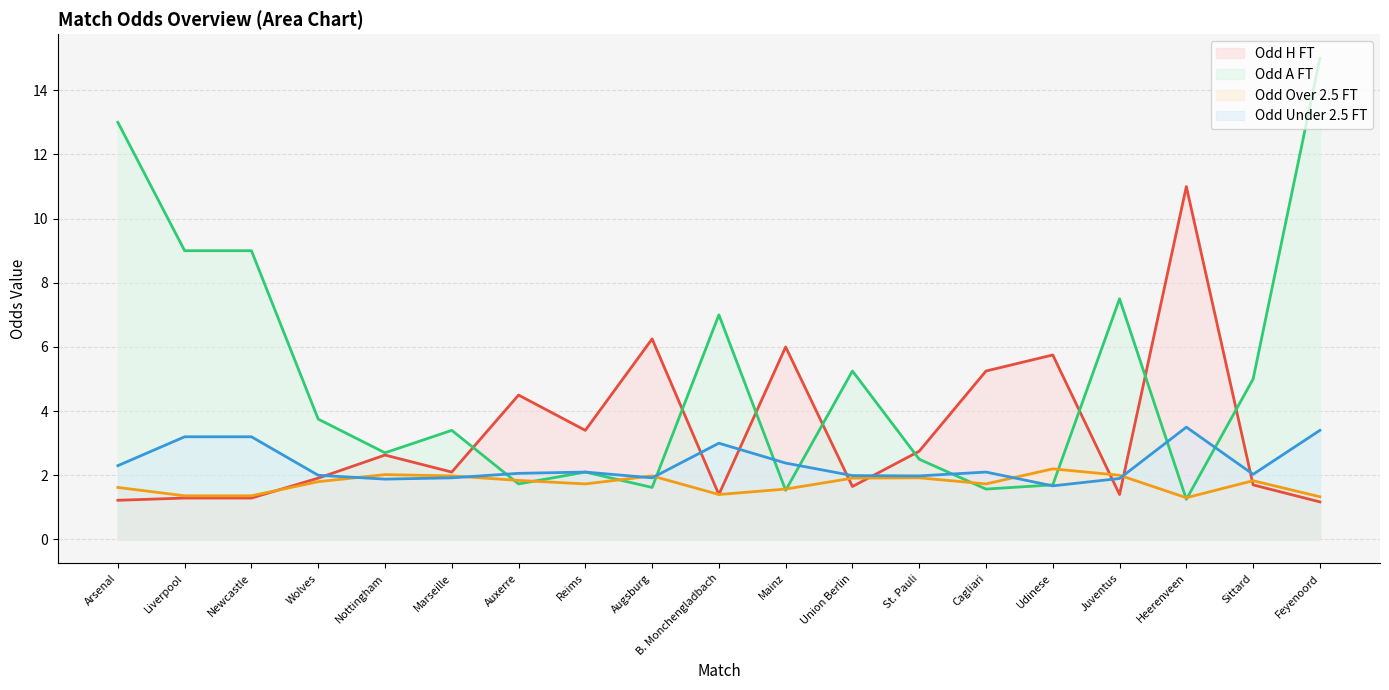

True or false: Odd_A_FT and Odd_Under25_FT cross at least once.

True